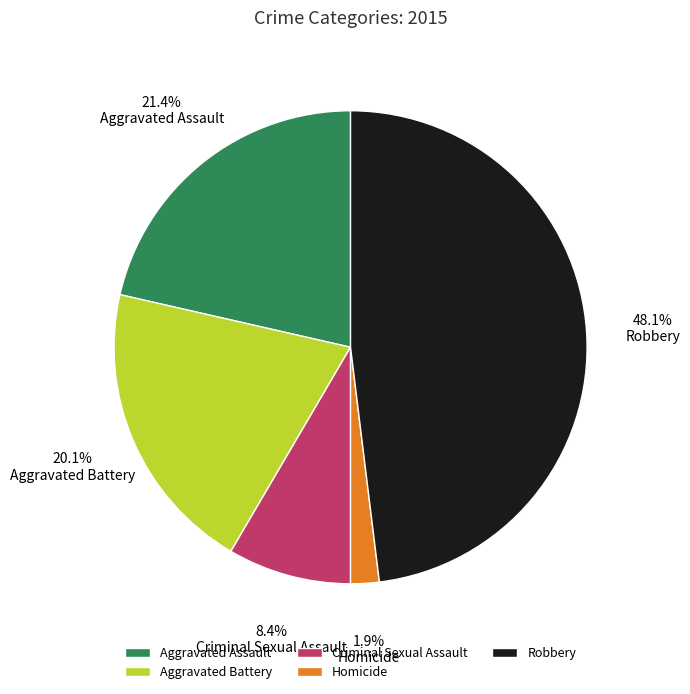

Is it true that Aggravated Assault is 36% of the pie?

False